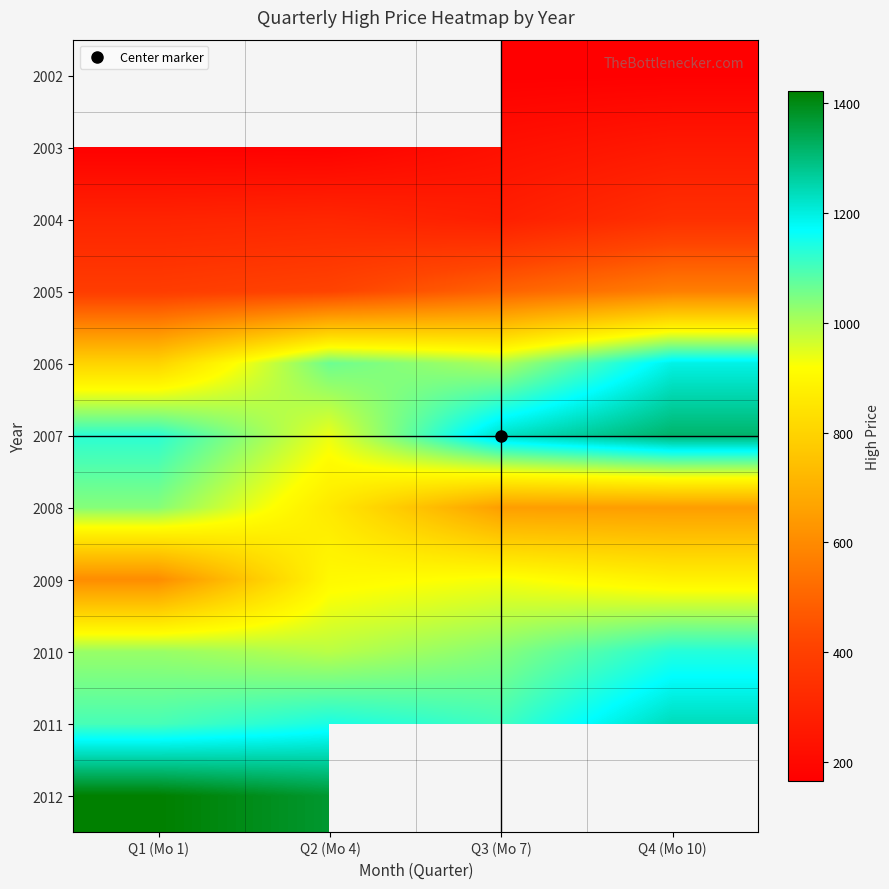

What is the difference between the 2010 values at Q3 (Mo 7) and Q1 (Mo 1)?

17.9